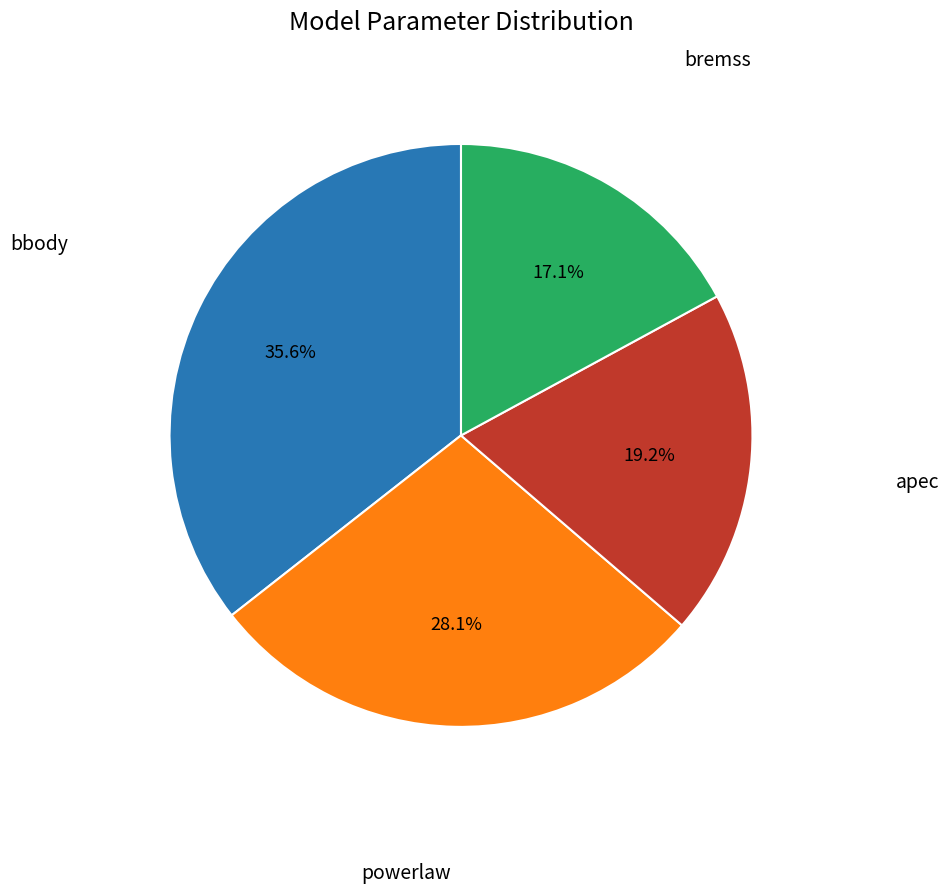

Does bbody account for over 50% of the chart?

No